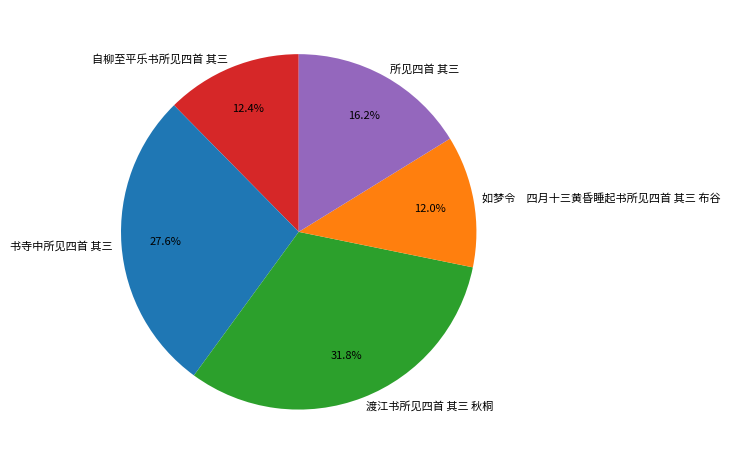

Does 所见四首 其三 account for over 50% of the chart?

No